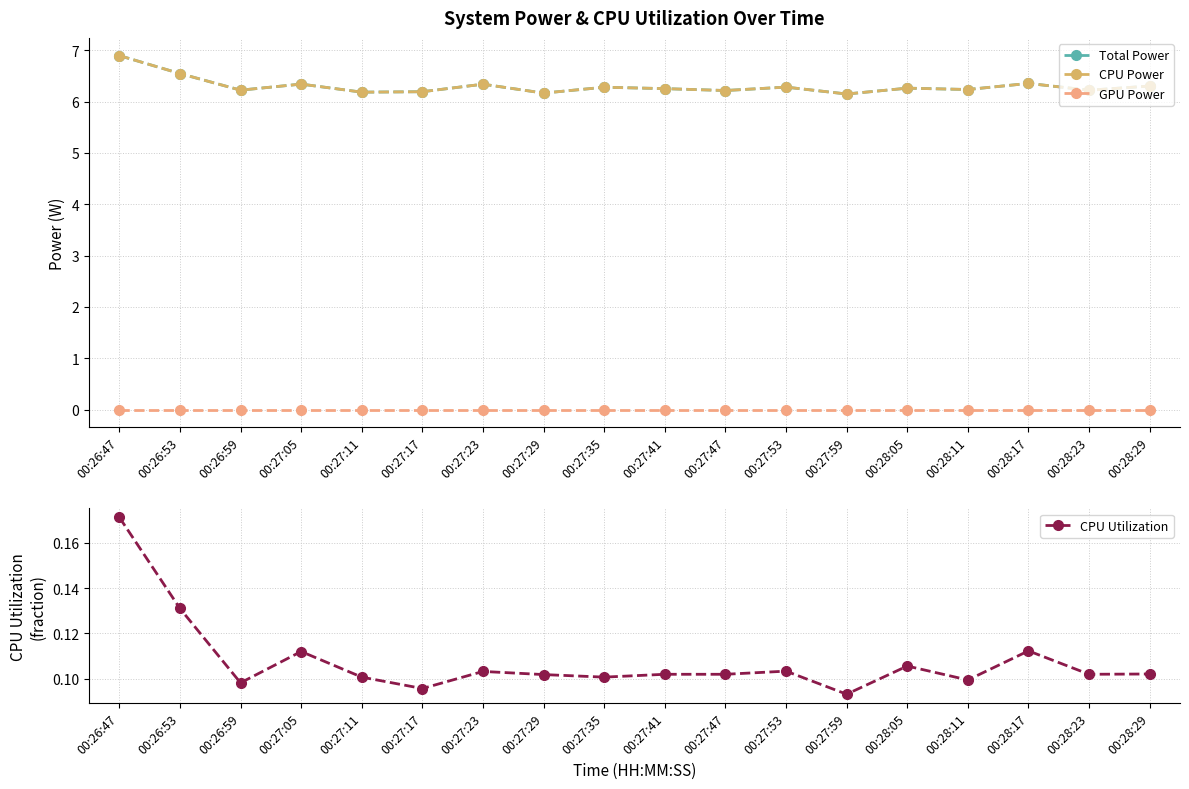

What is the greatest value displayed?

6.9